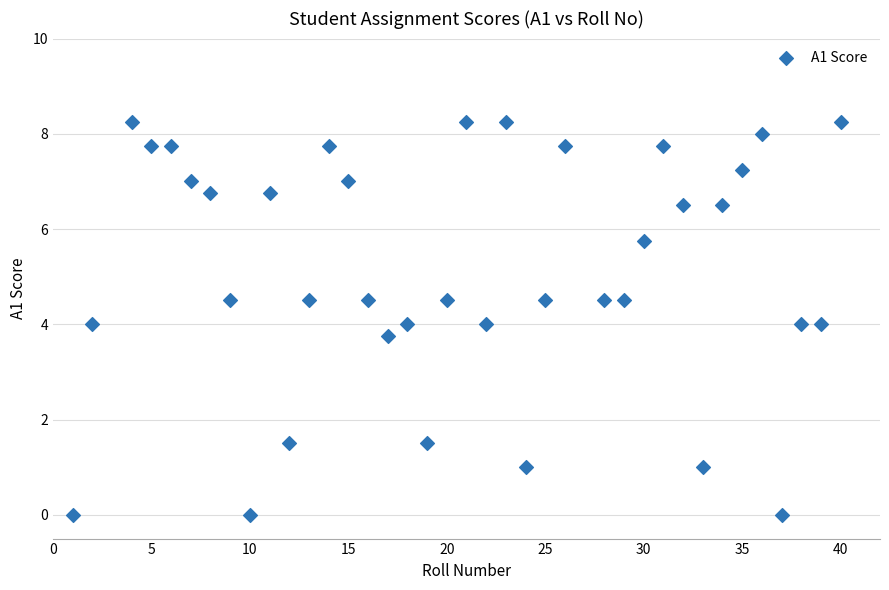

What is the range of X values (max minus min)?

39.0